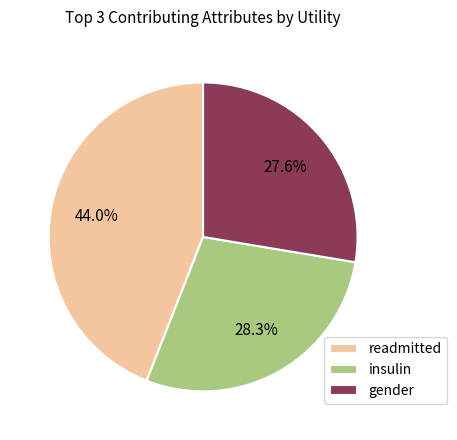

Combined, what portion of the pie is gender and readmitted?

71.7%